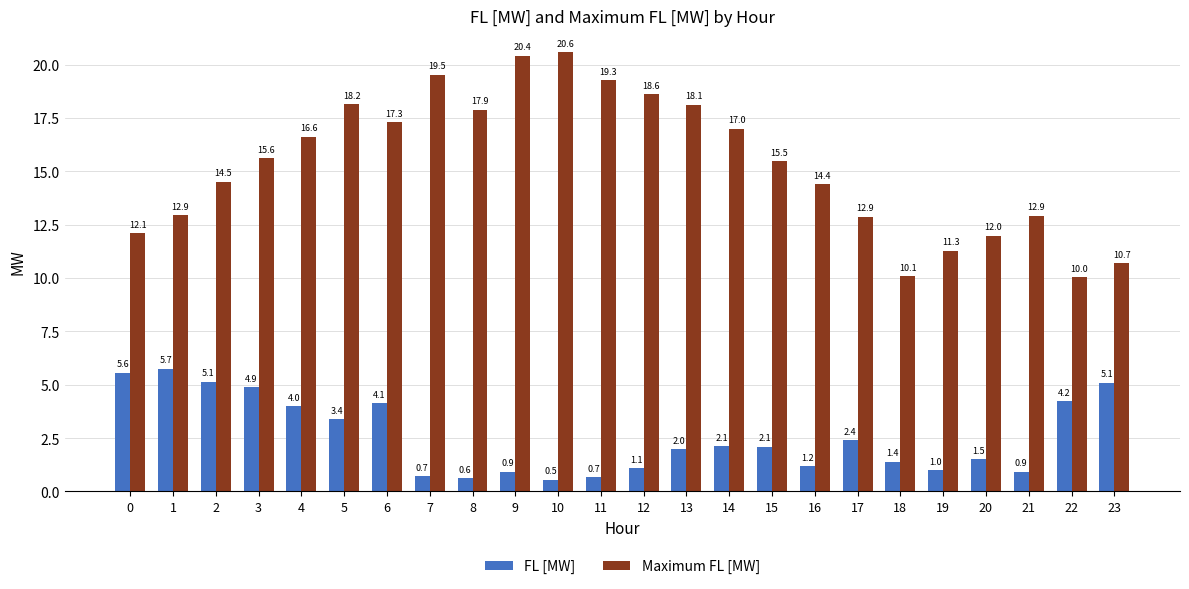

Rank the series by their average value, from lowest to highest.

FL [MW], Maximum FL [MW]